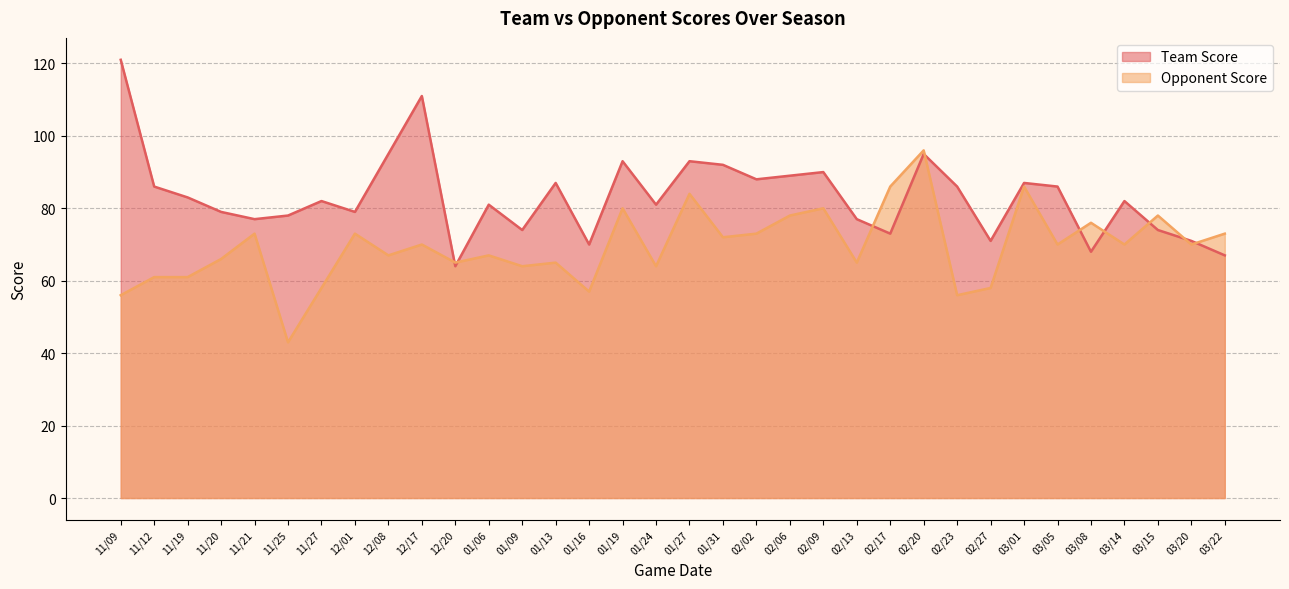

In Team Score, how many points are lower than both neighbors (excluding endpoints)?

10